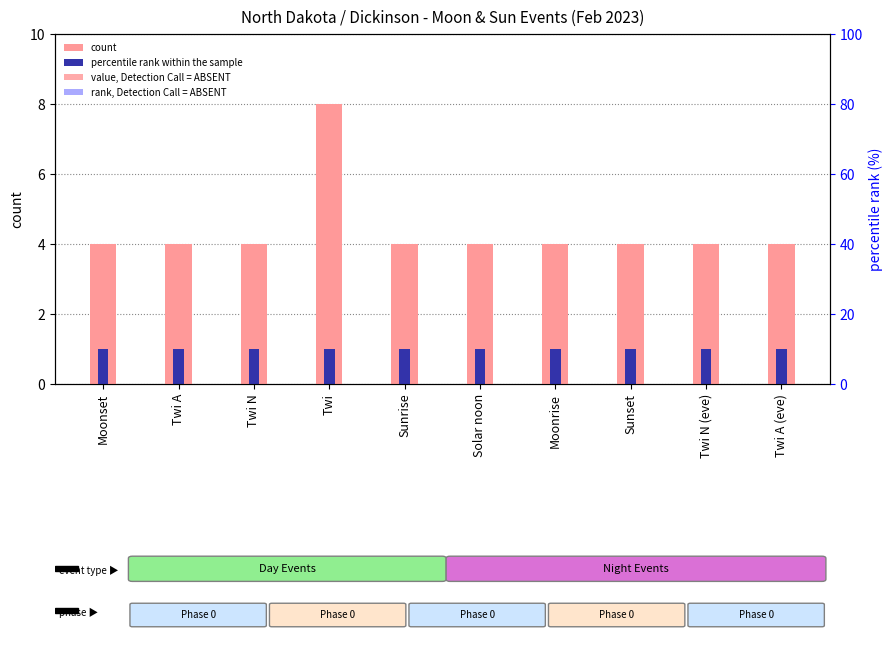

The value of percentile rank within the sample at Twi A is 0. True or false?

False